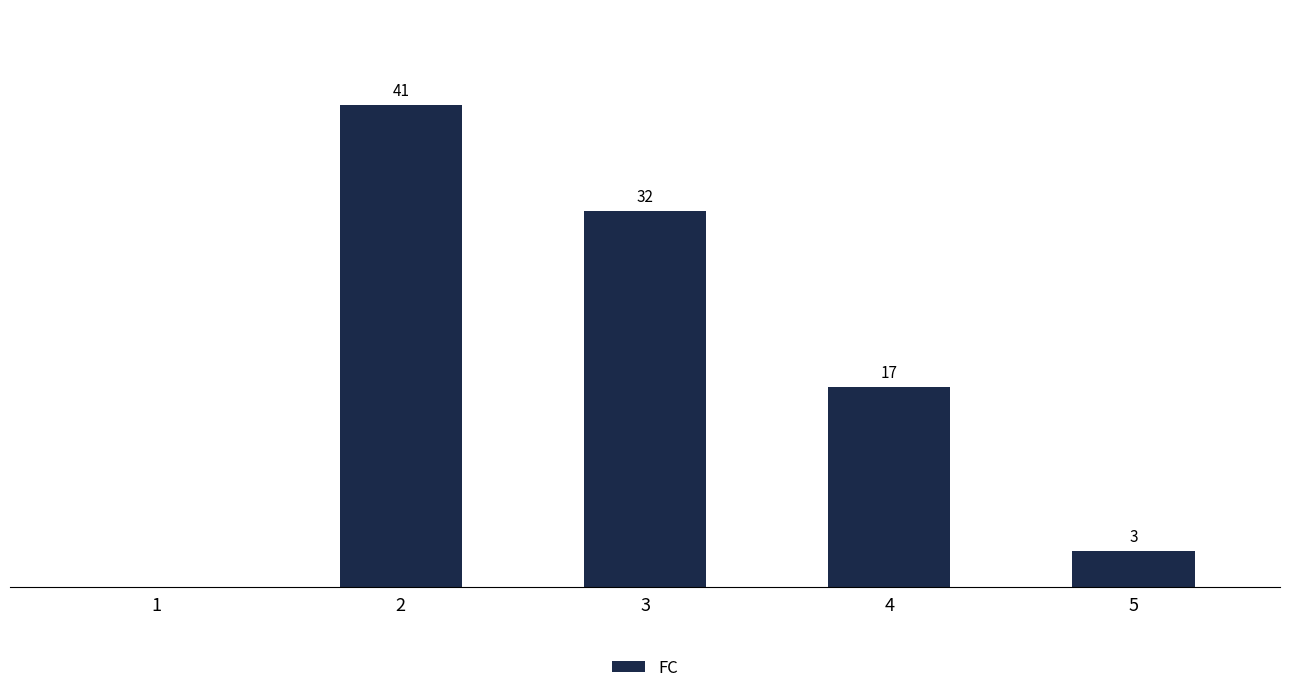

What is the sum of the values at 4 and 2?

58